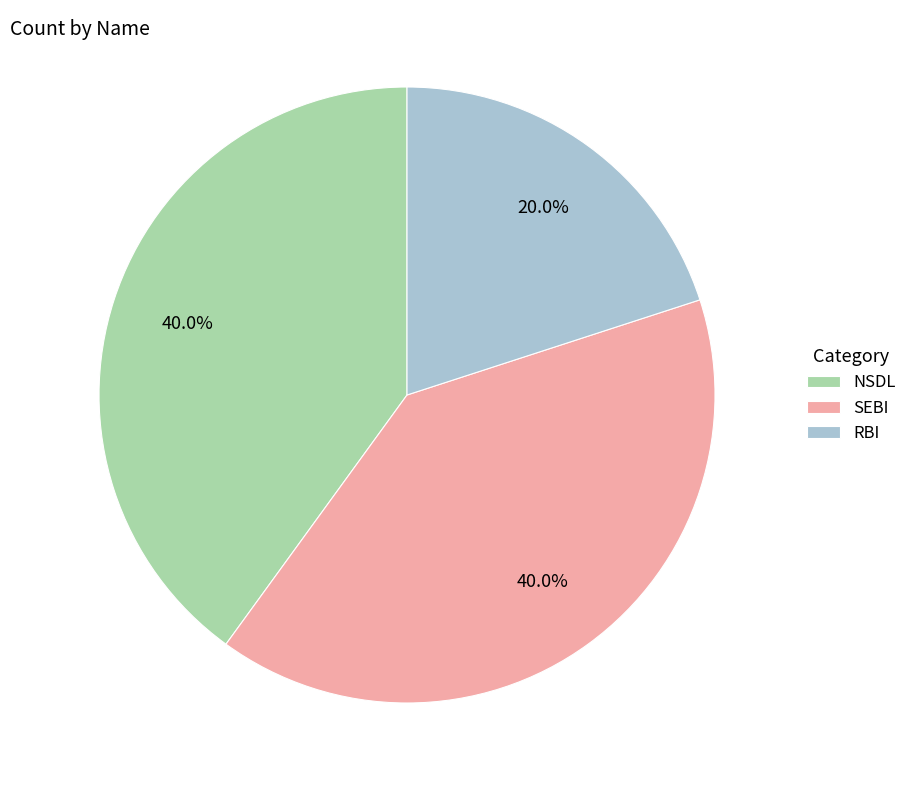

Does RBI represent more than half of the total?

No